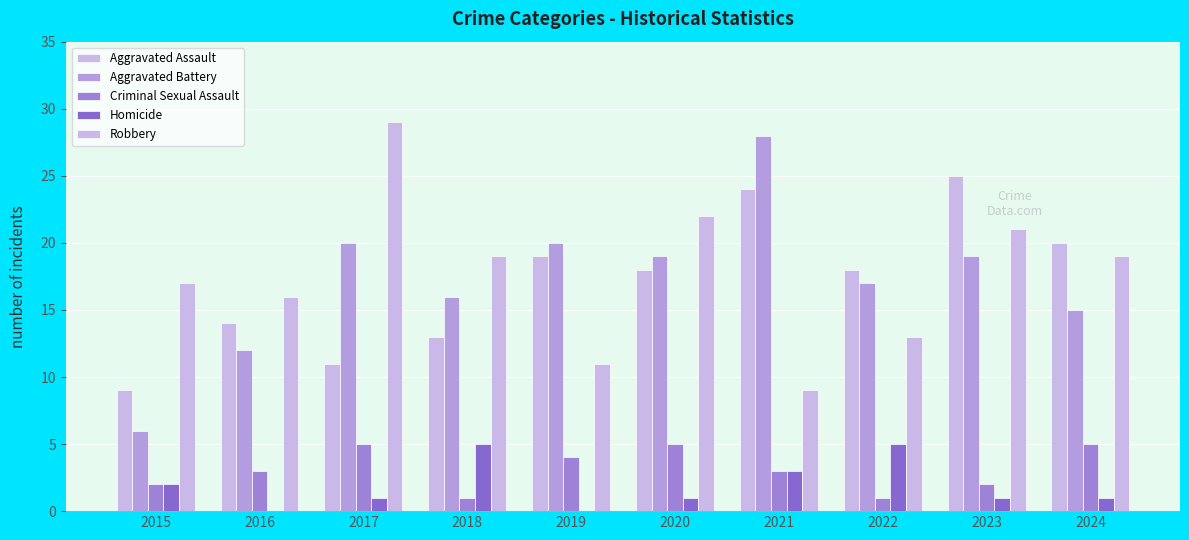

Are the bars grouped side by side (vs. stacked)?

Yes